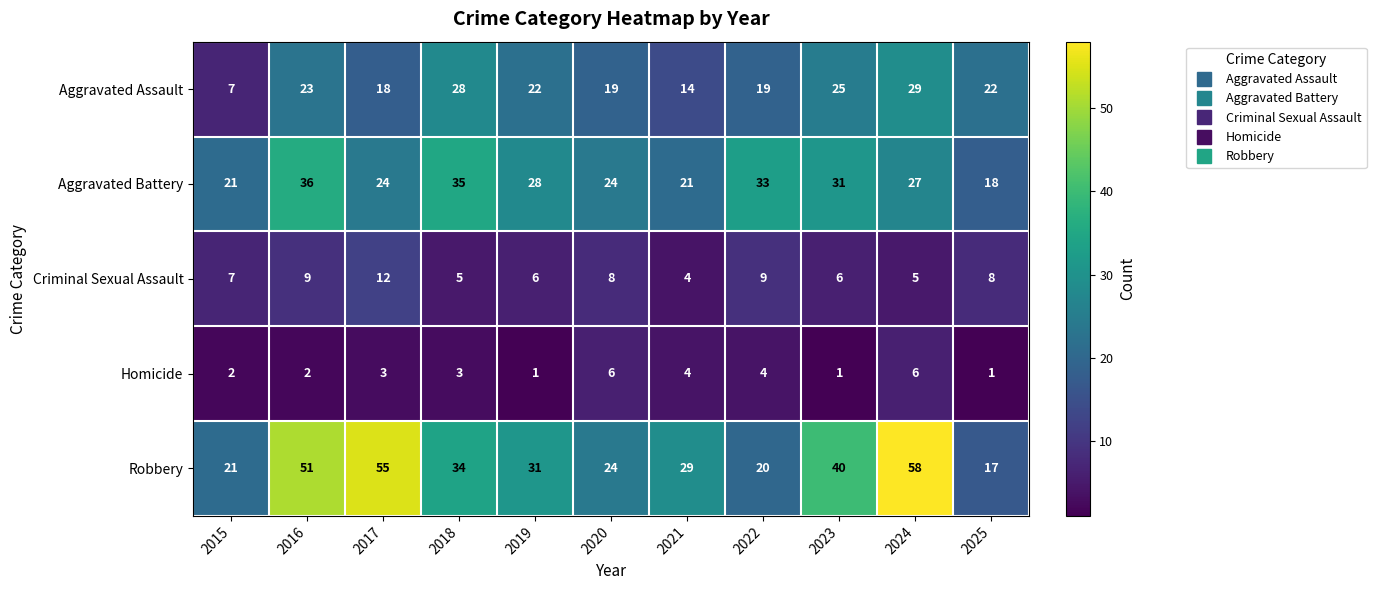

What is the difference between the maximum and minimum values in the Aggravated Assault series?

22